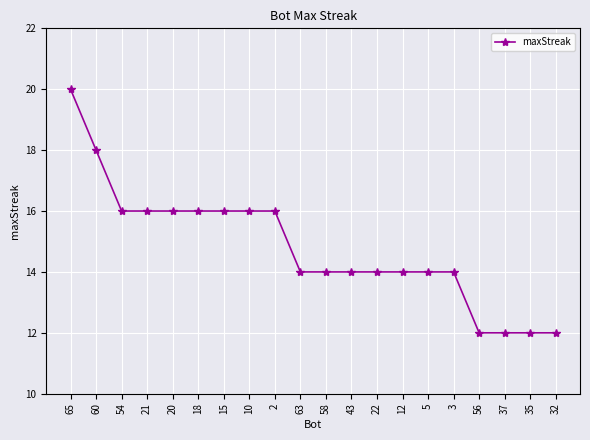

Does the chart display data point markers on the line(s)?

Yes